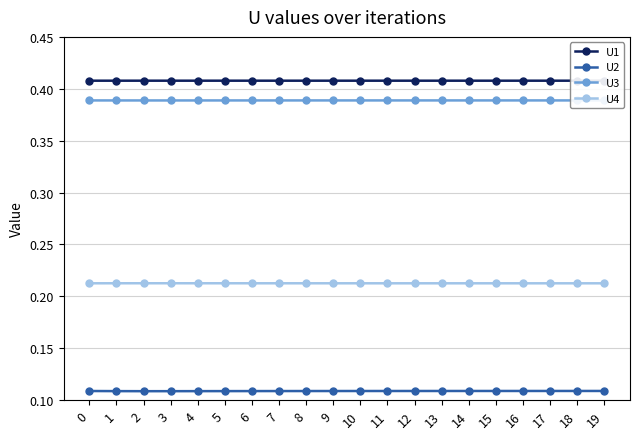

What is the approximate value of U2 at 10?

0.1